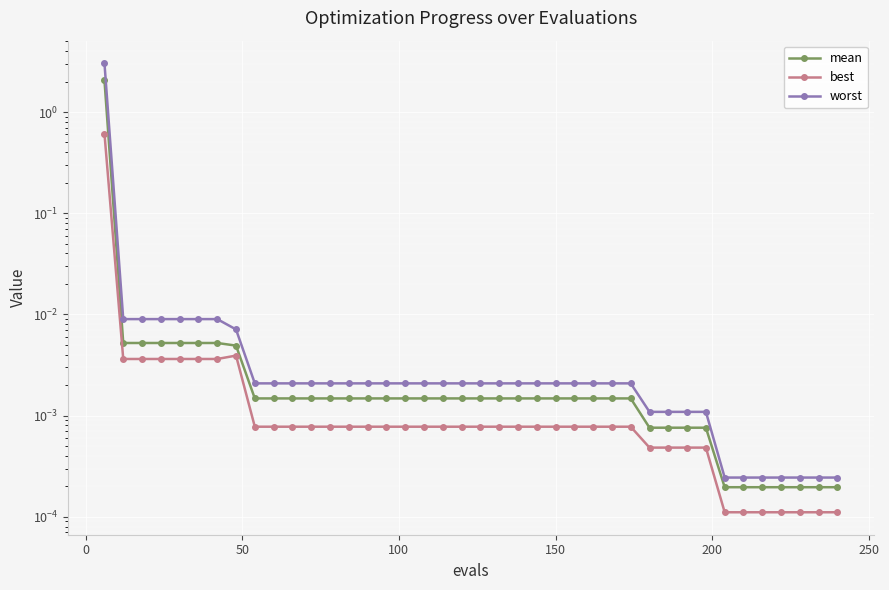

Which series has the widest spread of values?

worst